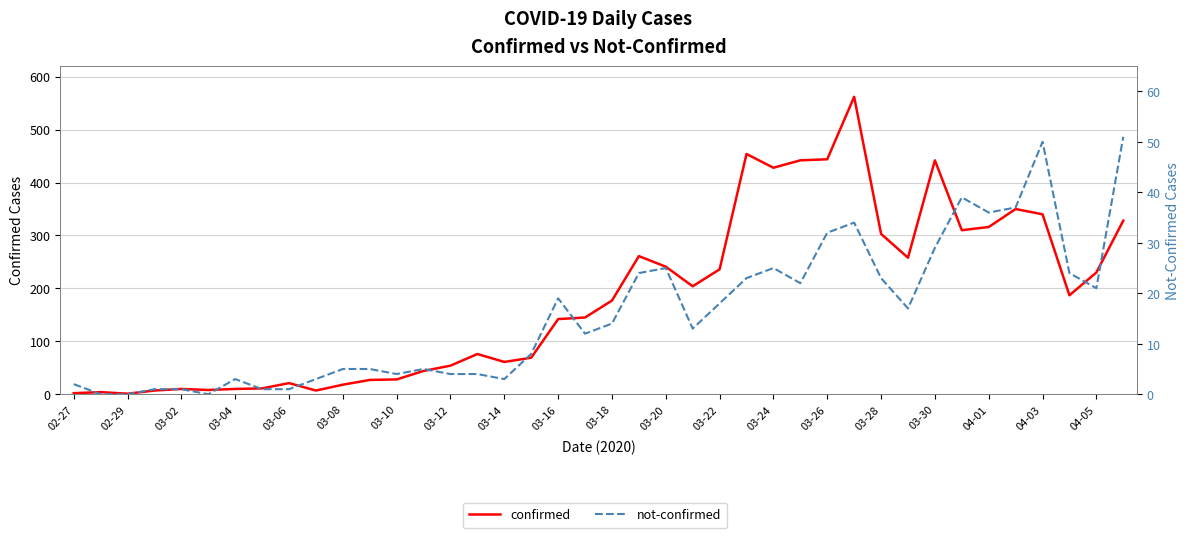

How many values in the confirmed series are below 177?

20